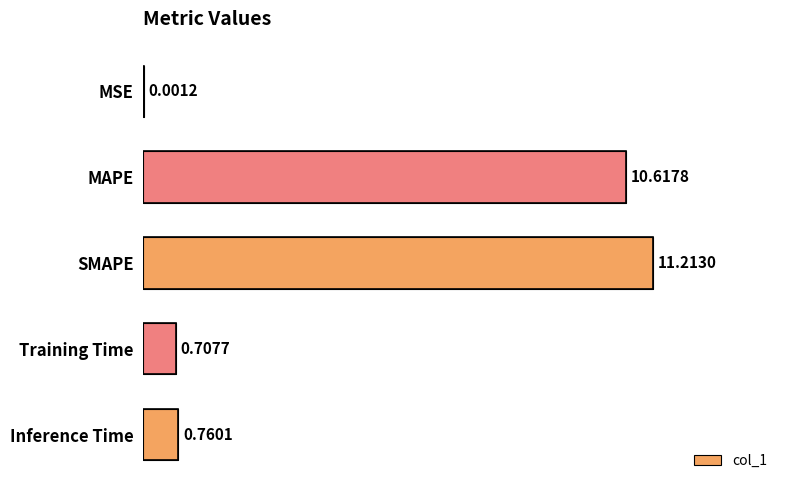

What is the sum of the values at Training Time and MAPE?

11.3